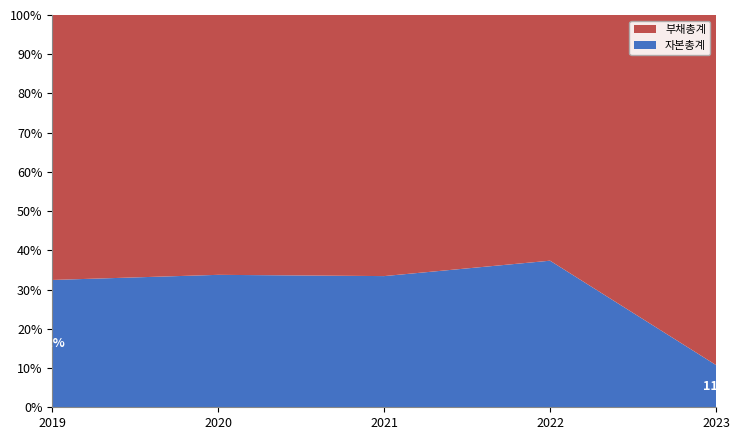

What is the difference between the maximum and second lowest values in the 자본총계 series?

4.9